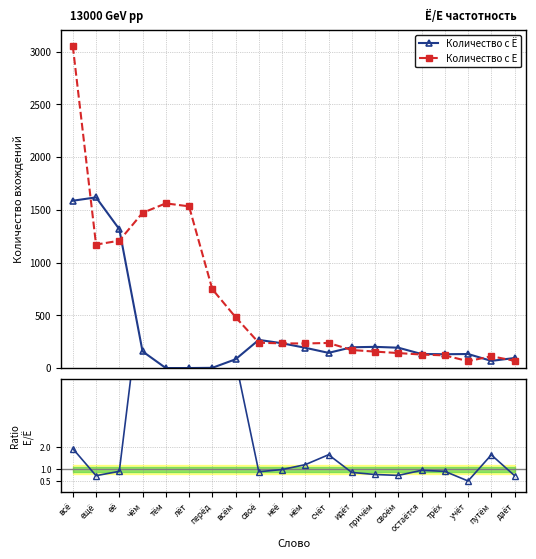

The Ratio Е/Ё series shows 0.9 at своё. True or false?

True